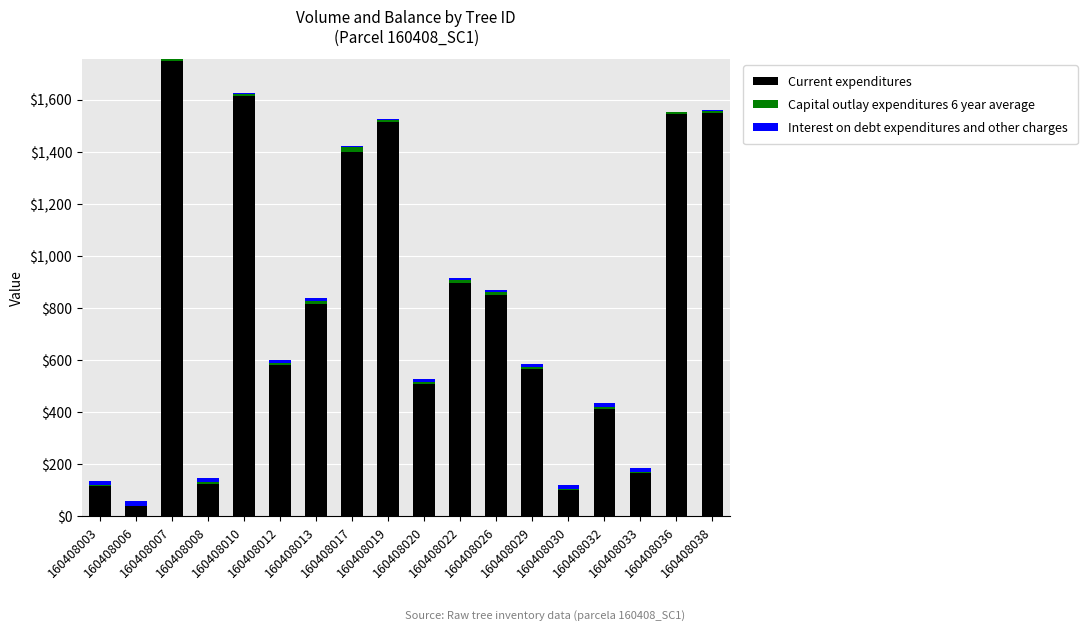

Are the bars grouped side by side (vs. stacked)?

No